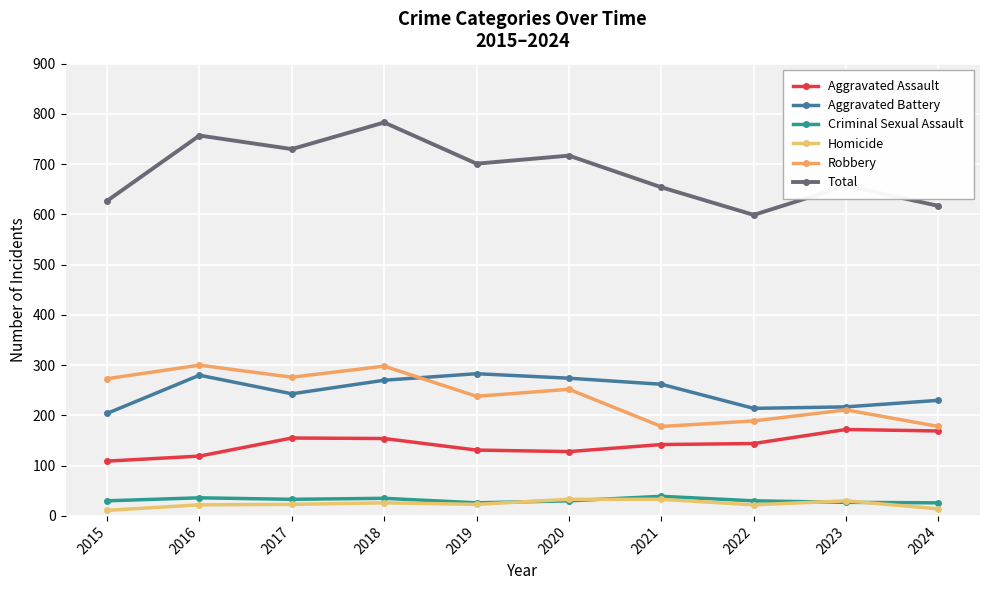

What is the minimum value for Aggravated Battery?

204